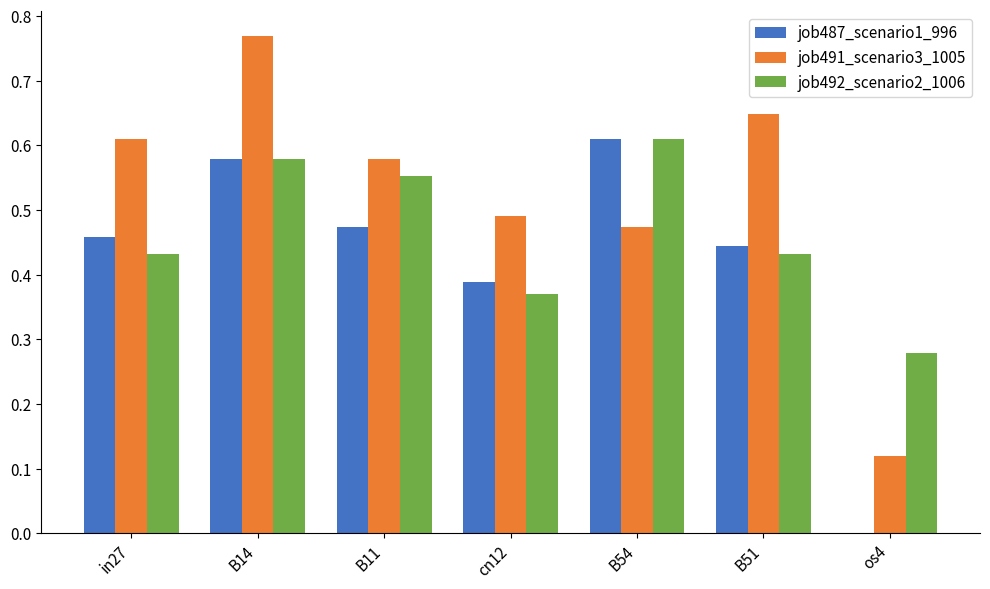

At which label does job487_scenario1_996 reach its peak?

B54